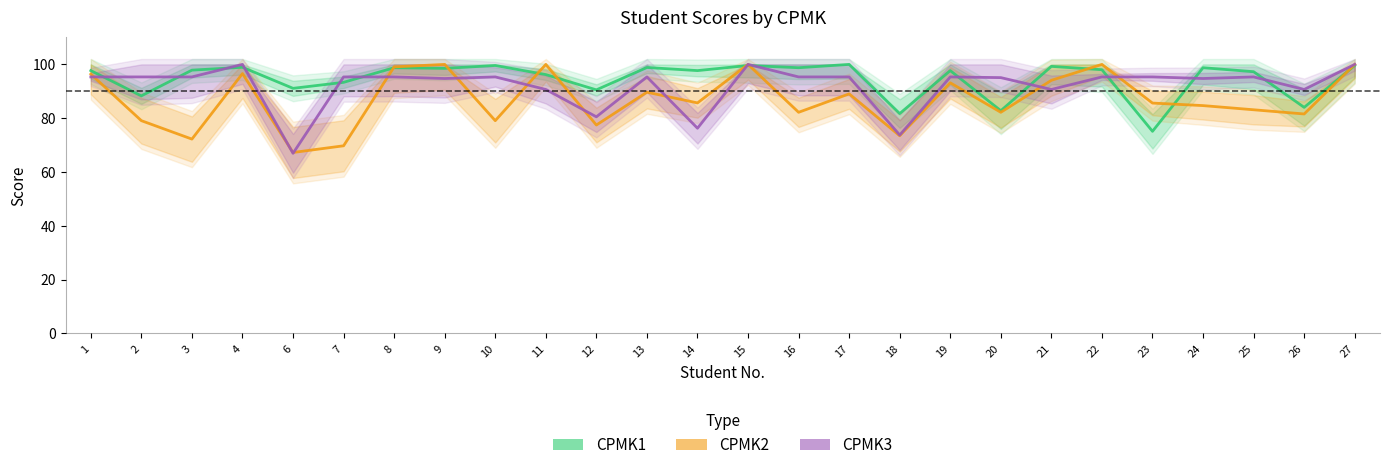

Reading right to left, what are all the values shown in this chart?

CPMK1: 27=99.6	26=84.0	25=97.3	24=98.8	23=75.1	22=98.0	21=99.3	20=82.8	19=97.7	18=81.7	17=100.0	16=98.8	15=99.6	14=97.7	13=98.8	12=90.5	11=96.2	10=99.6	9=98.5	8=98.8	7=93.3	6=91.1	4=98.9	3=97.9	2=88.3	1=97.7
CPMK2: 27=100.0	26=81.6	25=83.1	24=84.7	23=85.6	22=100.0	21=94.1	20=82.2	19=93.2	18=73.5	17=89.0	16=82.2	15=100.0	14=85.7	13=89.7	12=77.5	11=100.0	10=79.1	9=100.0	8=99.1	7=69.7	6=67.2	4=96.6	3=72.2	2=79.1	1=96.4
CPMK3: 27=100.0	26=90.7	25=95.3	24=94.8	23=95.3	22=95.3	21=90.7	20=95.1	19=95.3	18=73.7	17=95.3	16=95.3	15=100.0	14=76.3	13=95.3	12=80.5	11=90.7	10=95.3	9=94.8	8=95.3	7=95.3	6=67.0	4=100.0	3=95.3	2=95.3	1=95.3